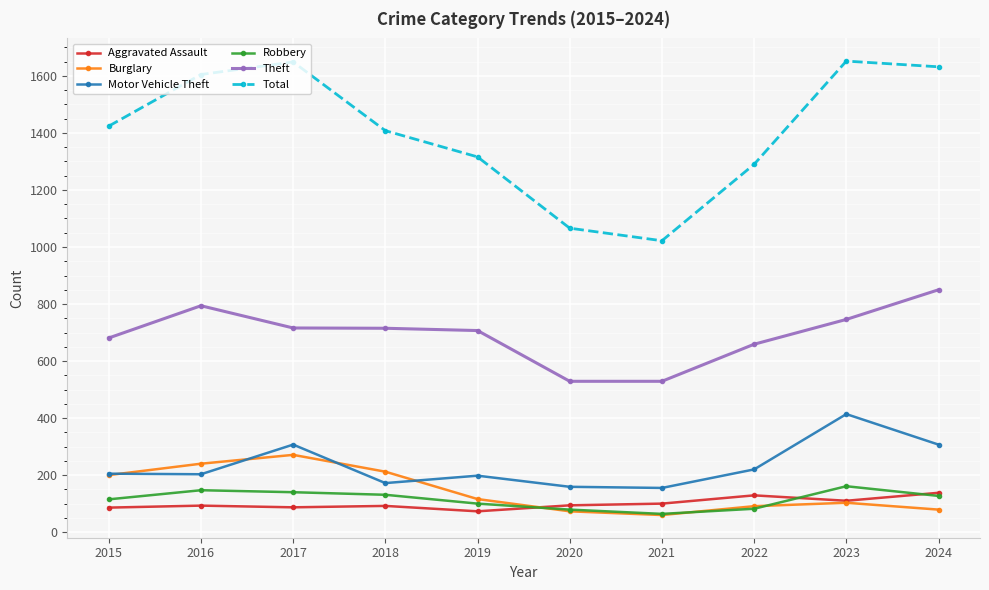

True or false: Theft has more than 2 points higher than both neighbors.

False